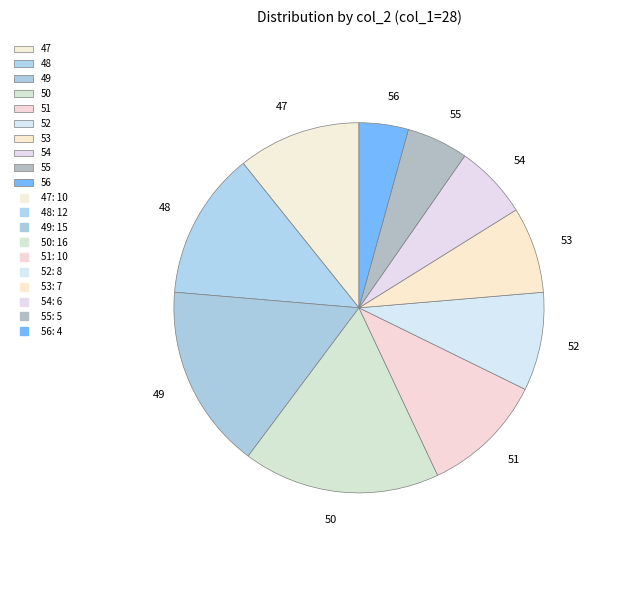

Is there any slice that represents more than half of the pie?

No